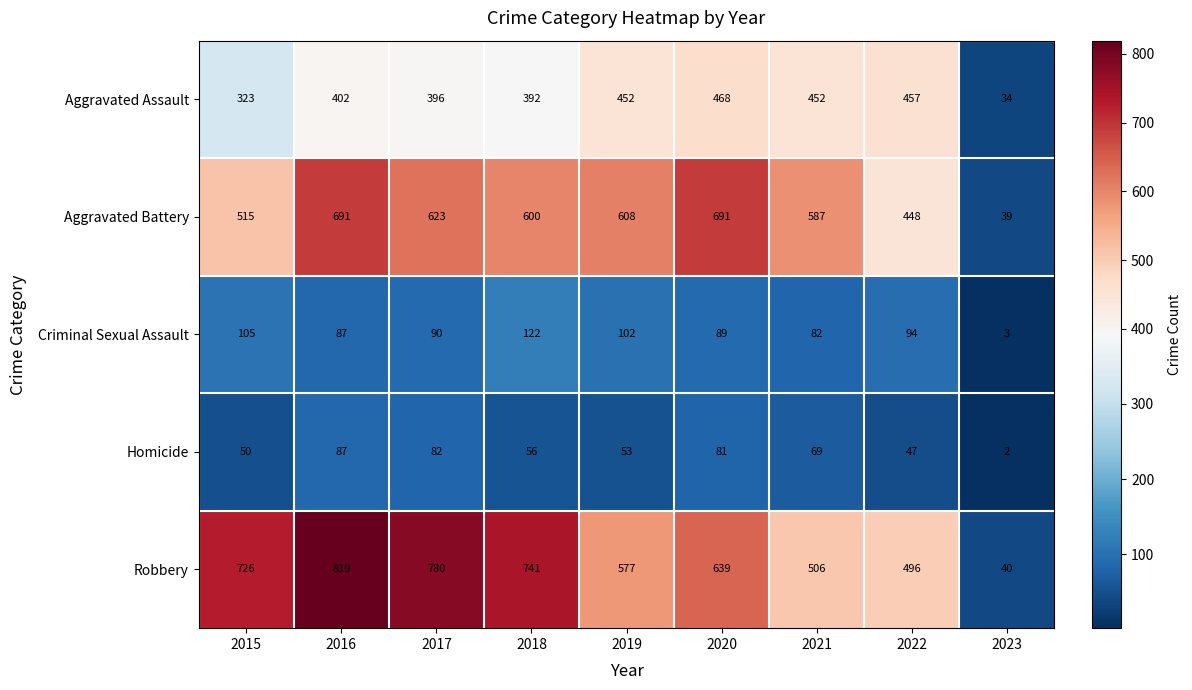

What is the difference between the highest and lowest values at 2016?

732